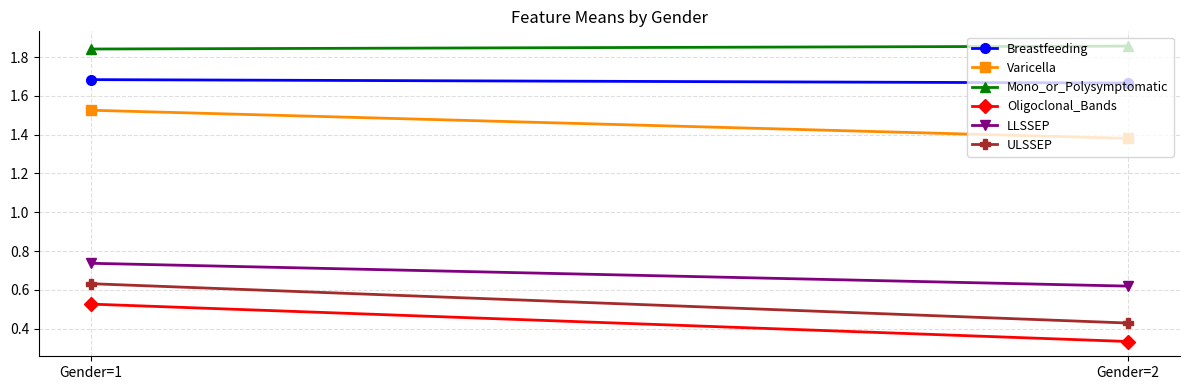

List the labels in order of Breastfeeding value, largest first.

Gender=1, Gender=2